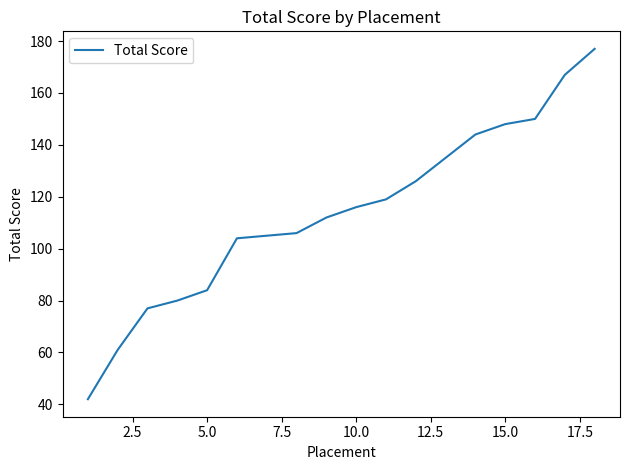

What is the difference between the maximum and minimum values?

135